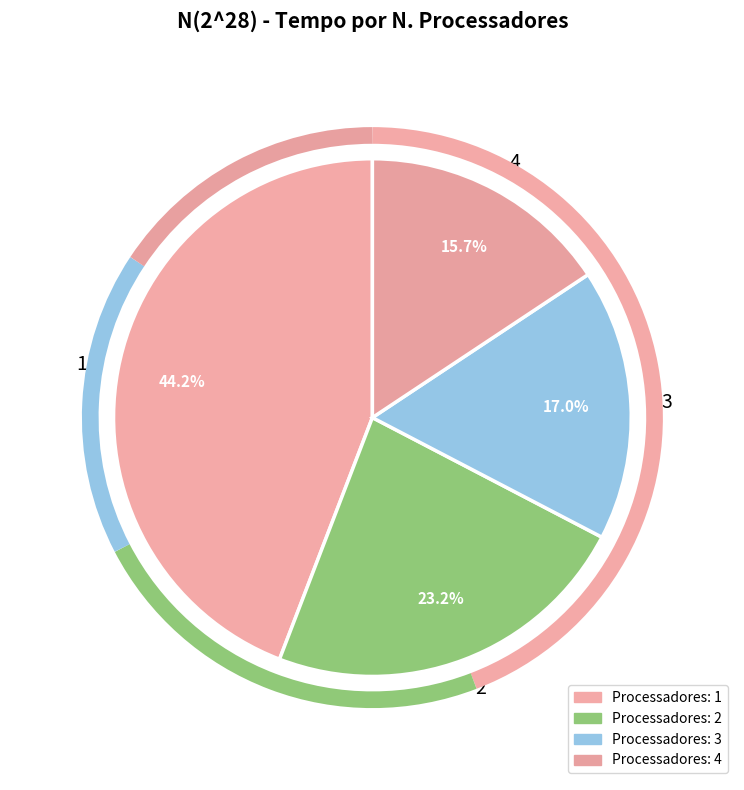

To the nearest percent, what percentage of the pie is 2?

23%